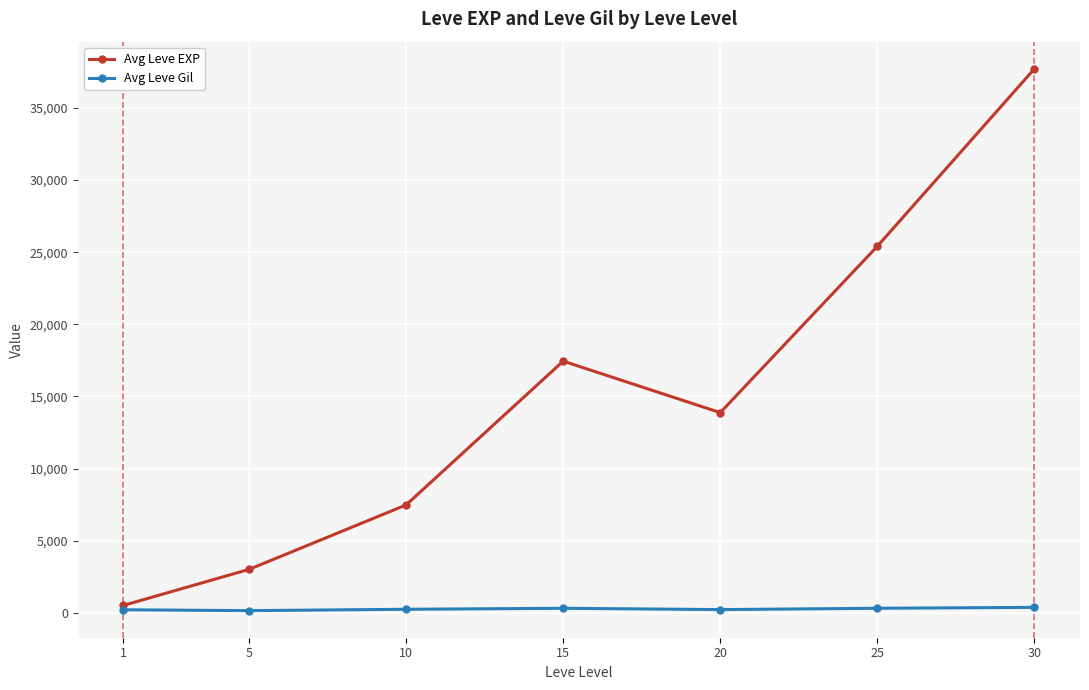

Between 25 and 30, which series saw the biggest shift?

Avg Leve EXP